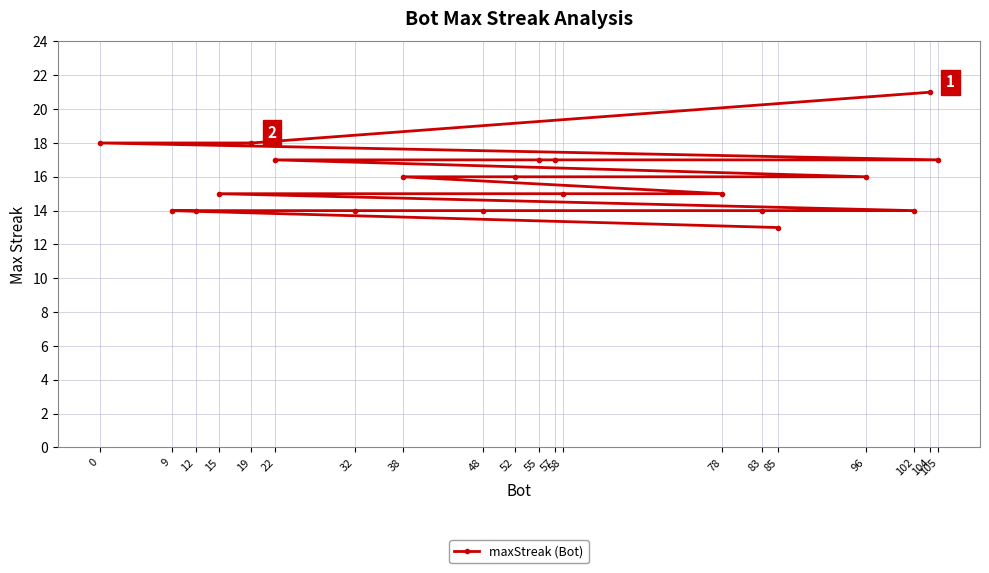

Reading right to left, list all the values displayed in this chart.

105=17	104=21	102=14	96=16	85=13	83=14	78=15	58=15	57=17	55=17	52=16	48=14	38=16	32=14	22=17	19=18	15=15	12=14	9=14	0=18